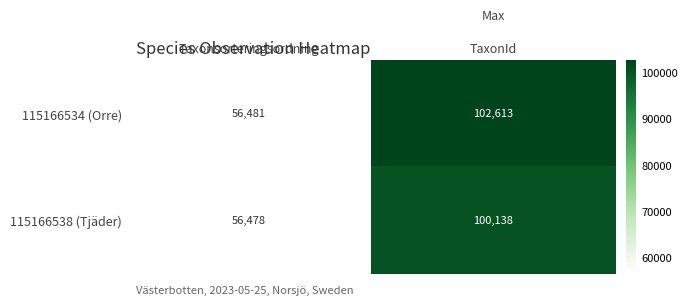

What is the difference between the 115166534 (Orre) values at Taxonsorteringsordning and TaxonId?

46132